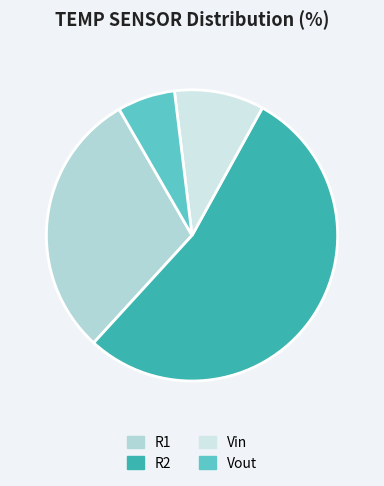

Approximately how many times larger is the value at R1 compared to R2?

0.6